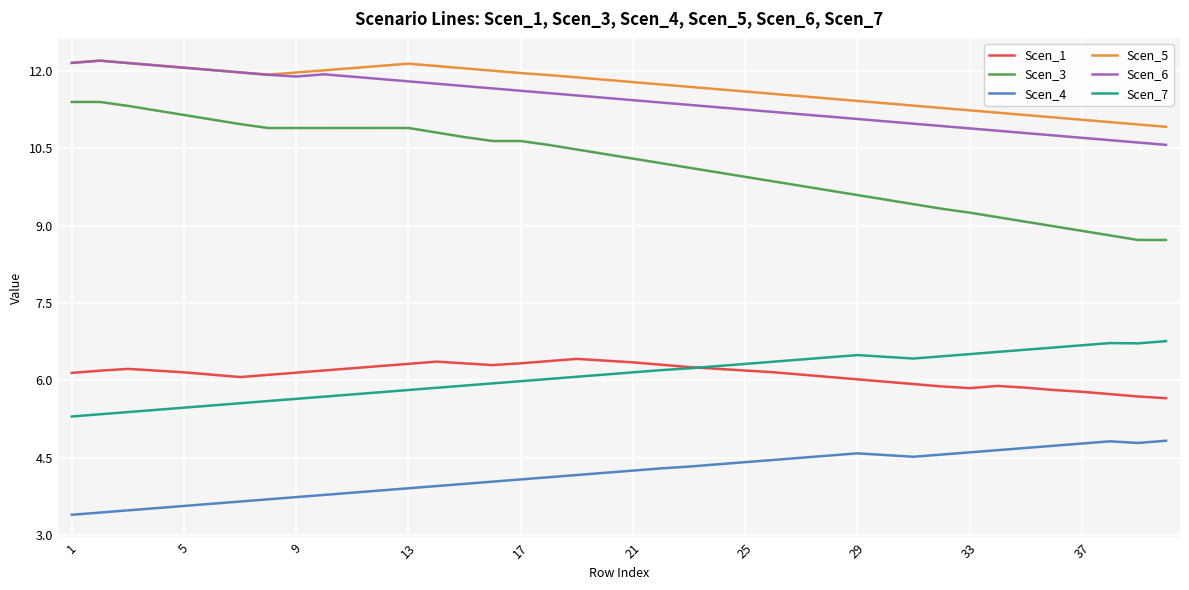

Which series has the widest spread of values?

Scen_3